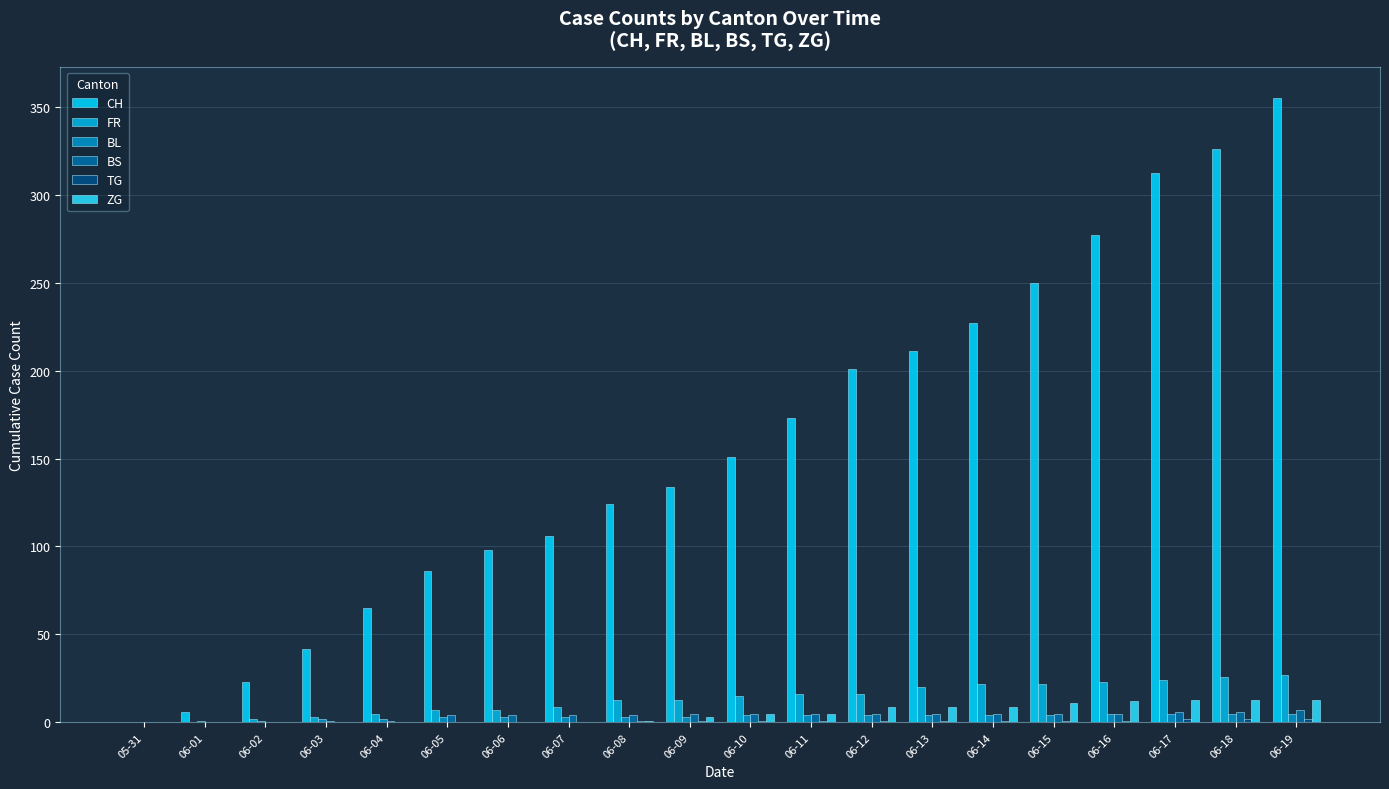

Is it true that BS equals 2 at 05-31?

False